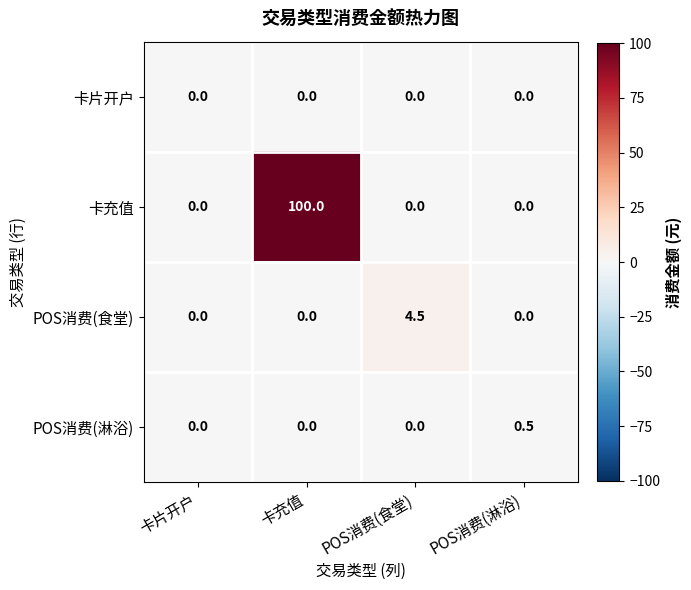

How many POS消费(淋浴) values are between 0 and 1?

4